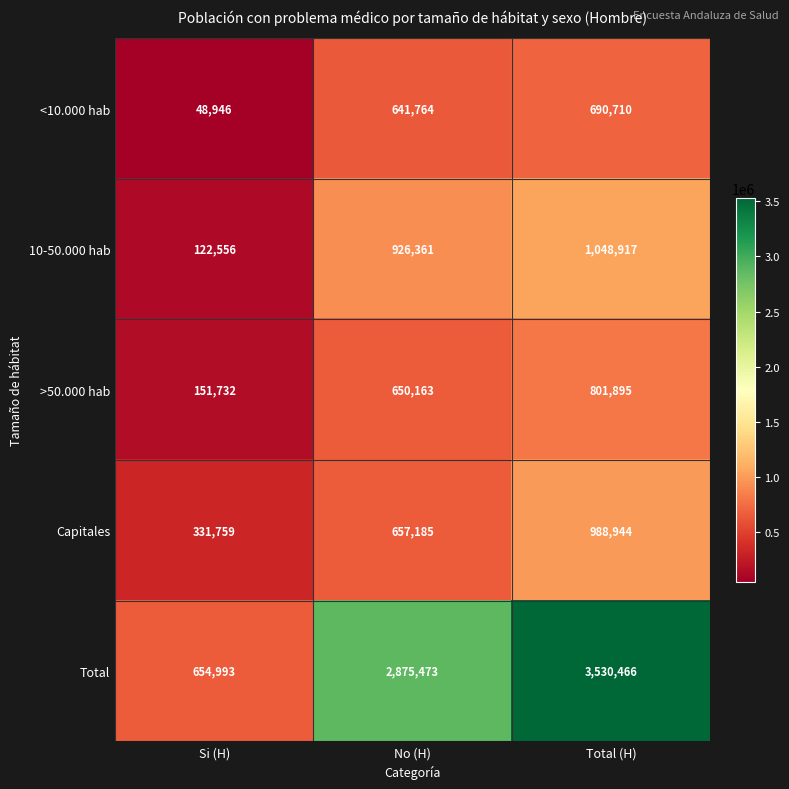

What is the minimum value shown in the chart?

48946